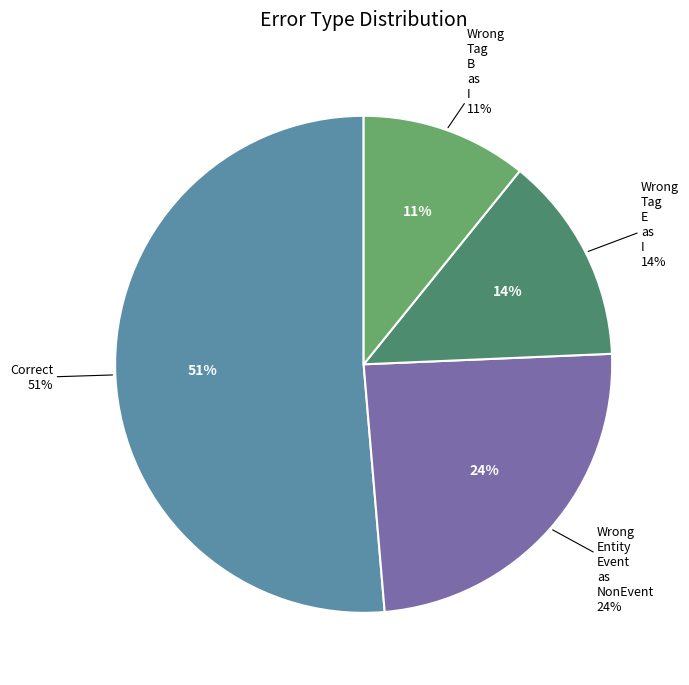

What percentage is the Wrong_Tag_B_as_I slice, to the nearest percent?

11%